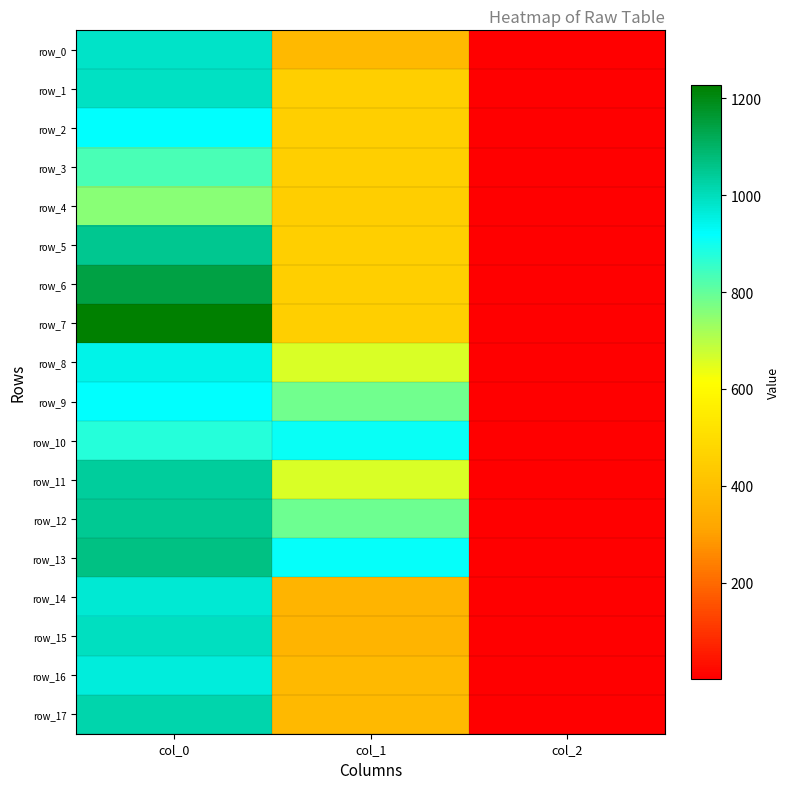

Between col_1 and col_2, which is larger?

col_1